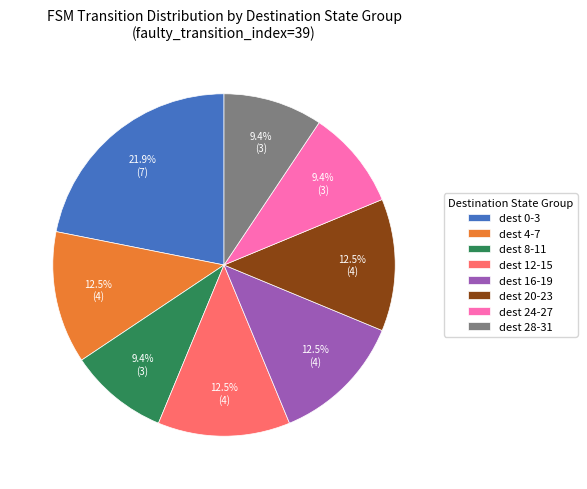

Is there any slice that represents more than half of the pie?

No